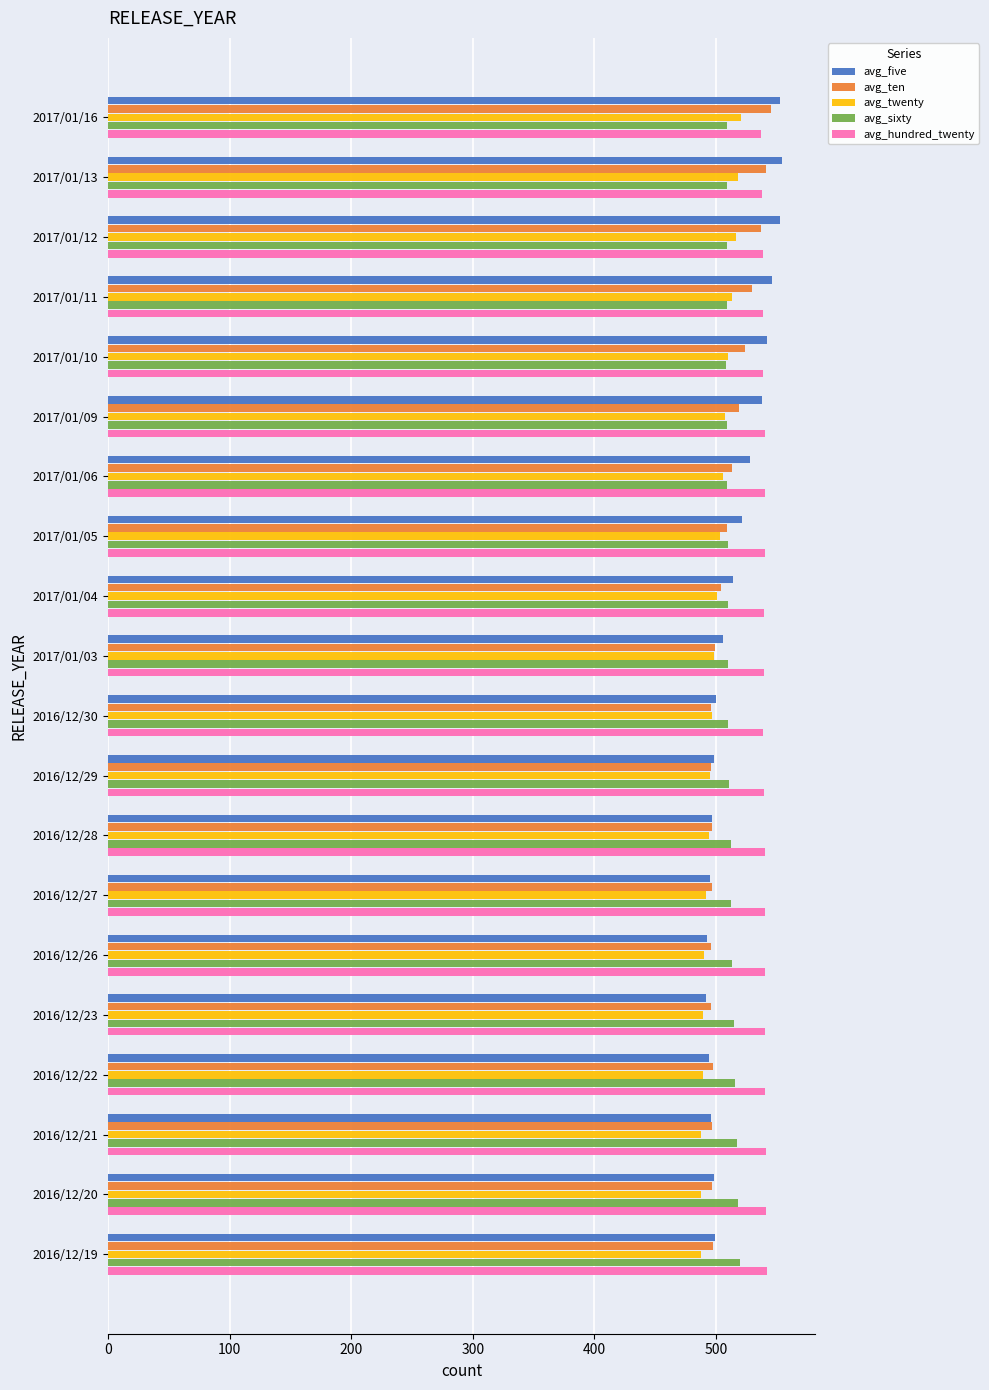

What is the highest value of the avg_hundred_twenty series?

542.0